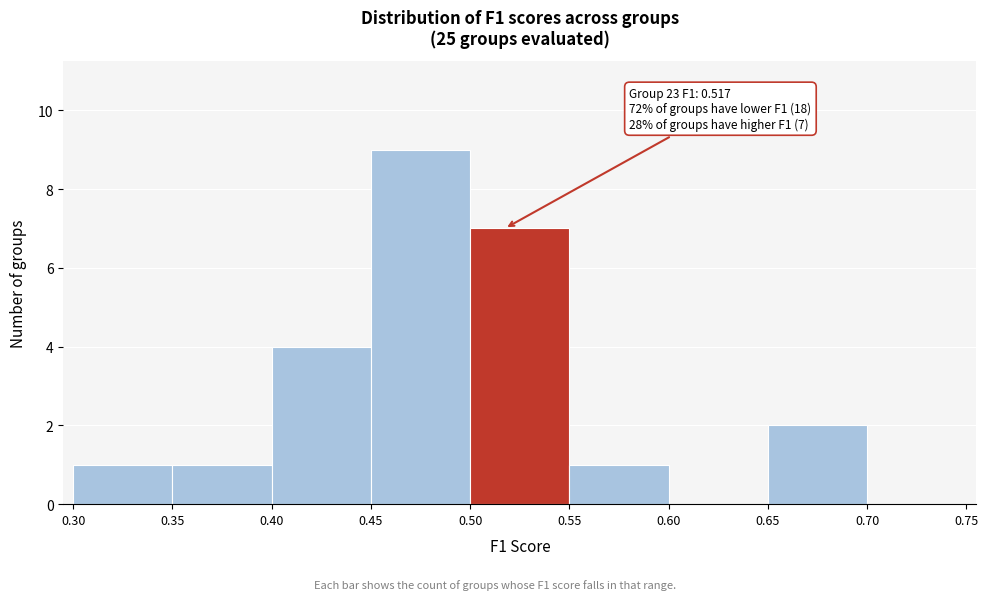

Which range on the x-axis has the tallest bar?

0.45 to 0.50